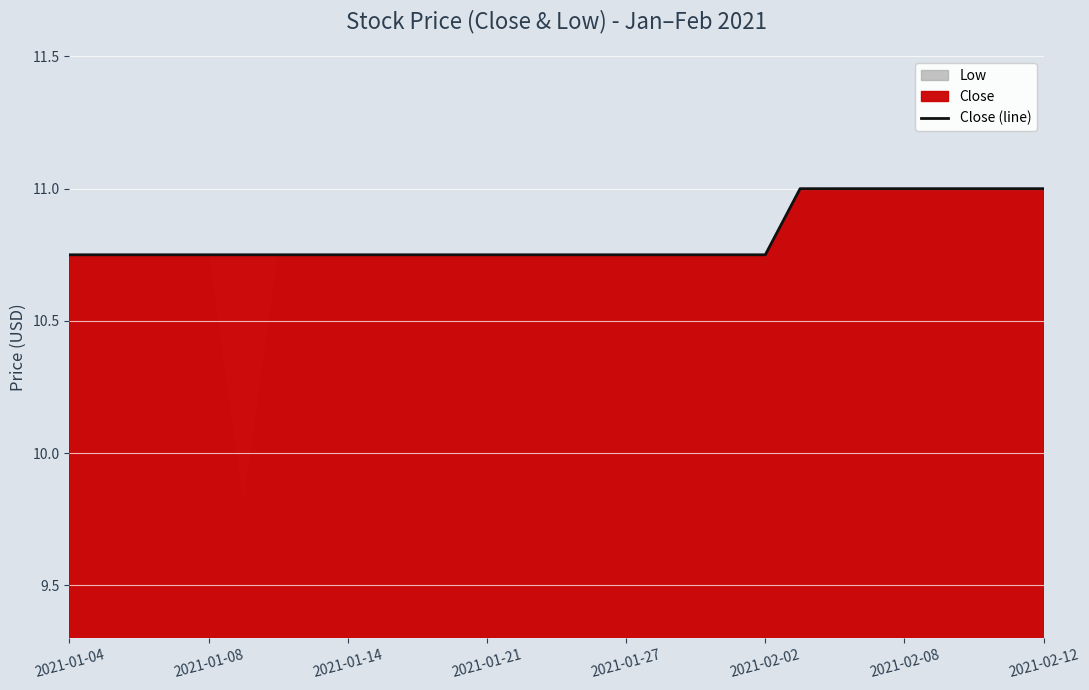

What is the sum of all values?

313.8